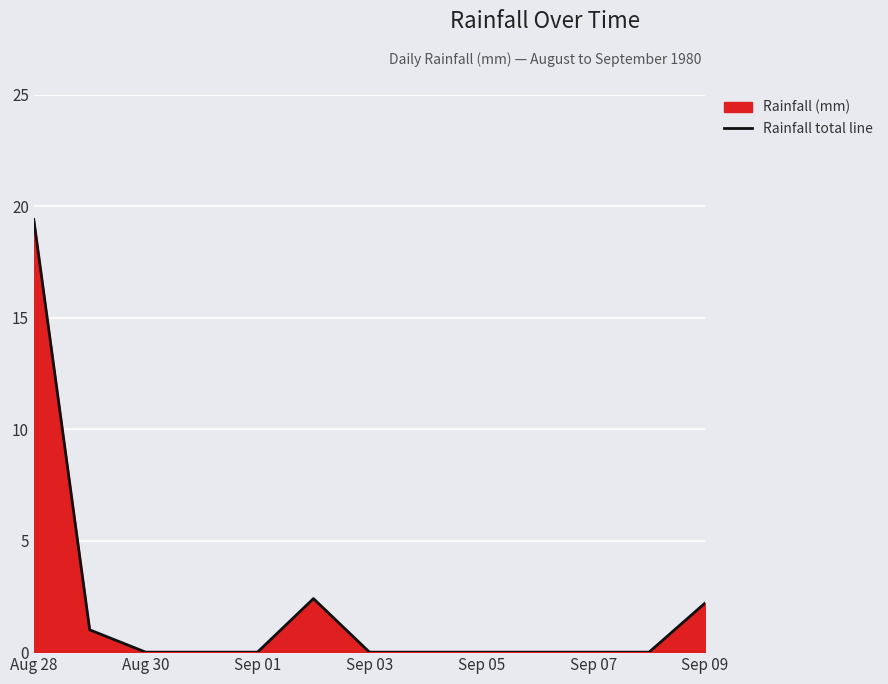

At which category does the chart reach its peak across all series?

Aug 28